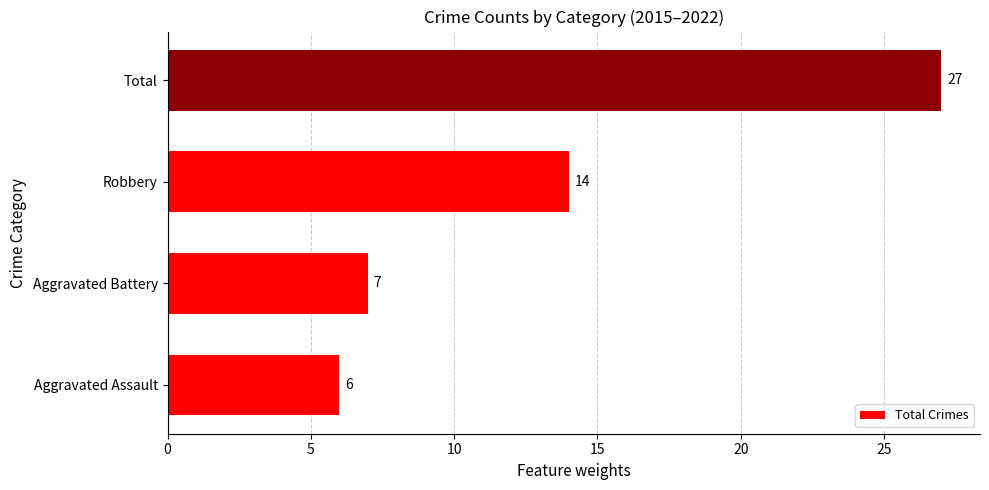

How many bars are there in total?

4